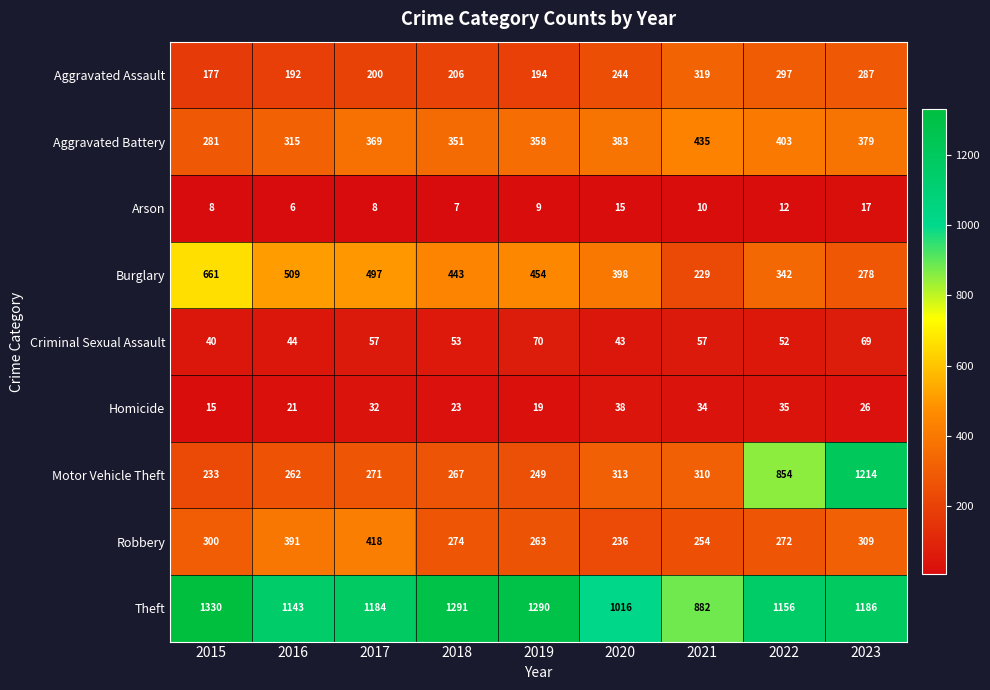

At which category does the chart reach its minimum across all series?

2016